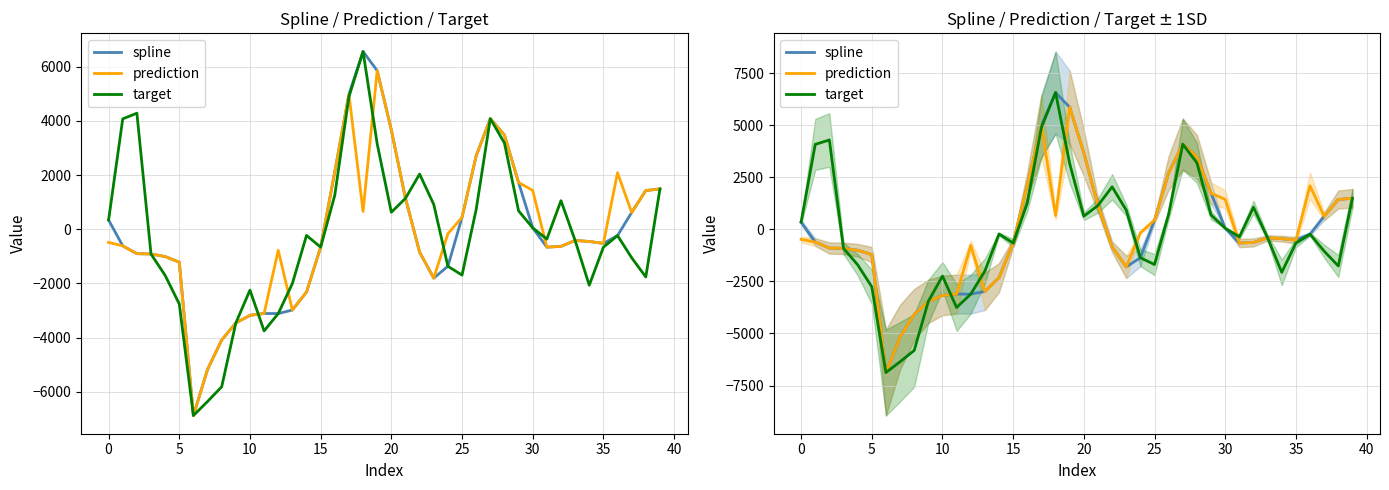

How many values in spline are below zero?

24